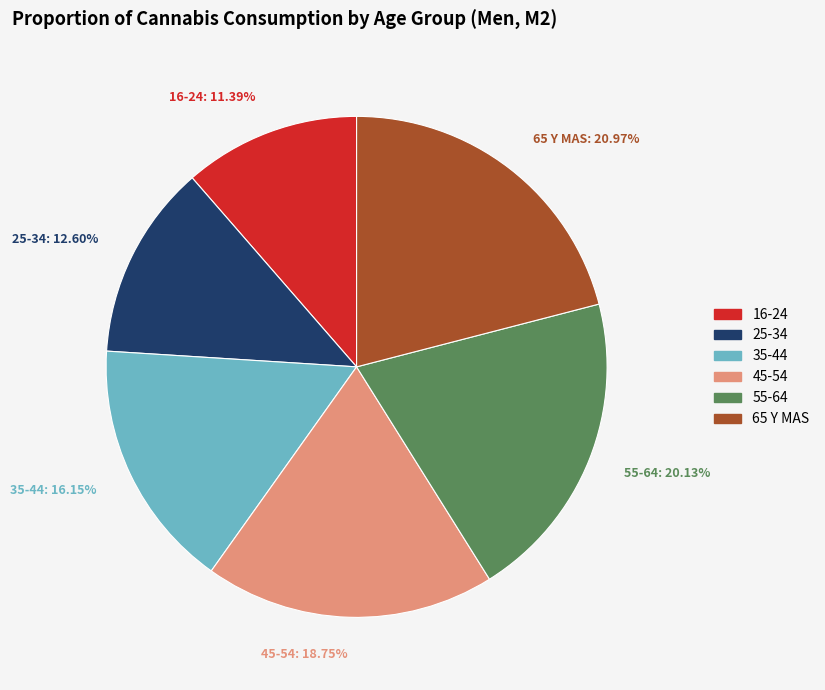

Which category has the smallest portion of the pie?

16-24